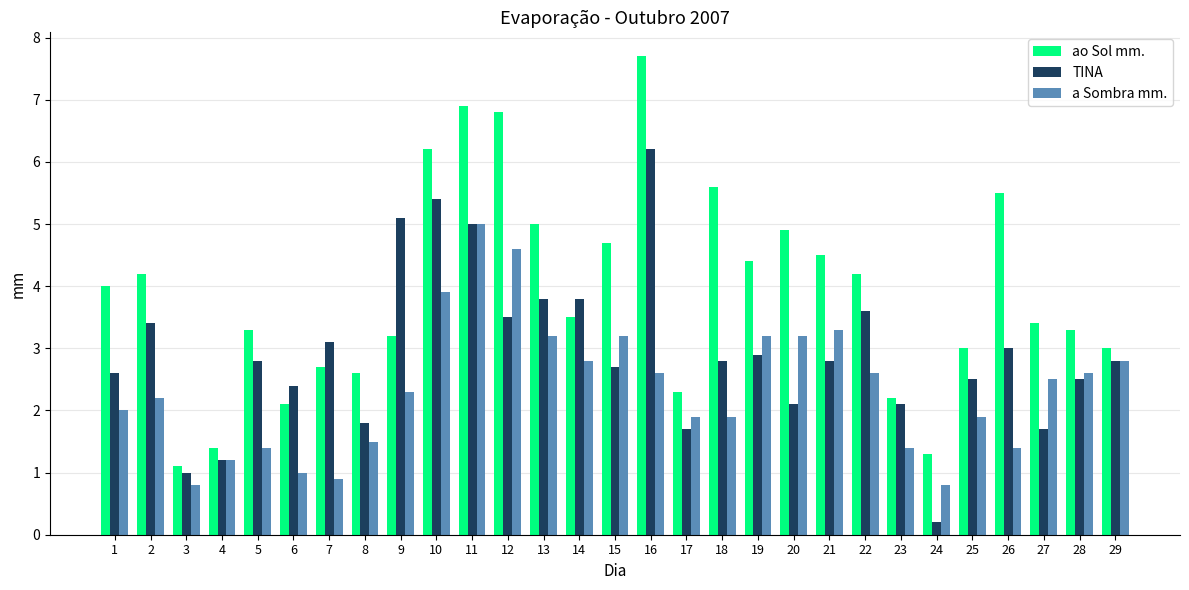

What is the spread (max minus min) of values at 1?

2.0